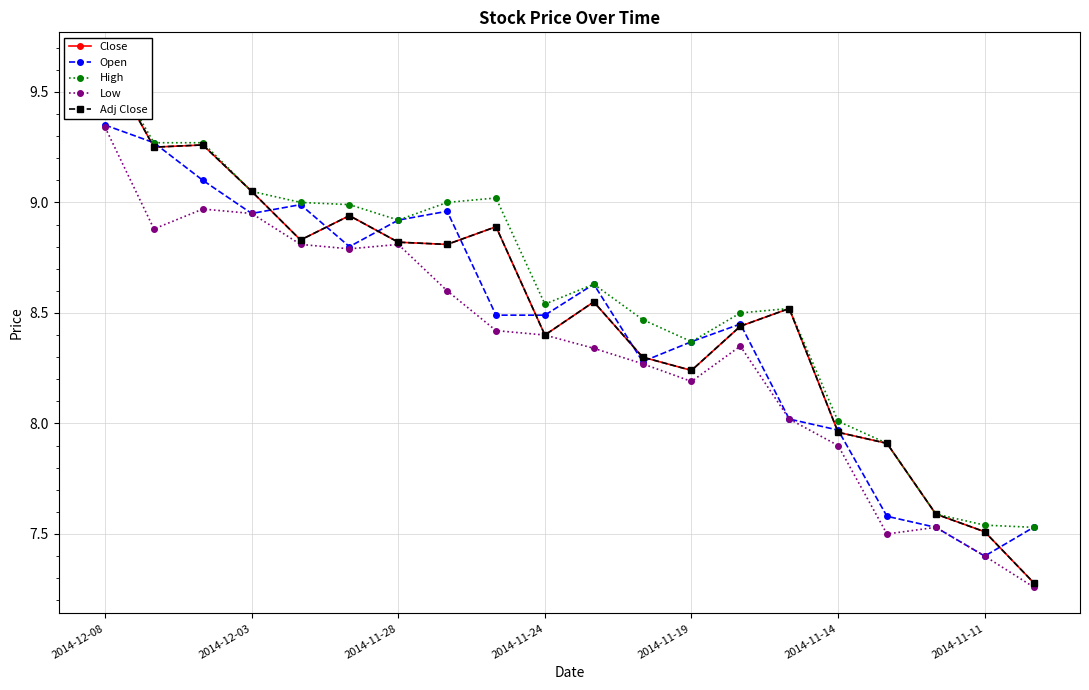

True or false: Open has more than 0 points higher than both neighbors.

True